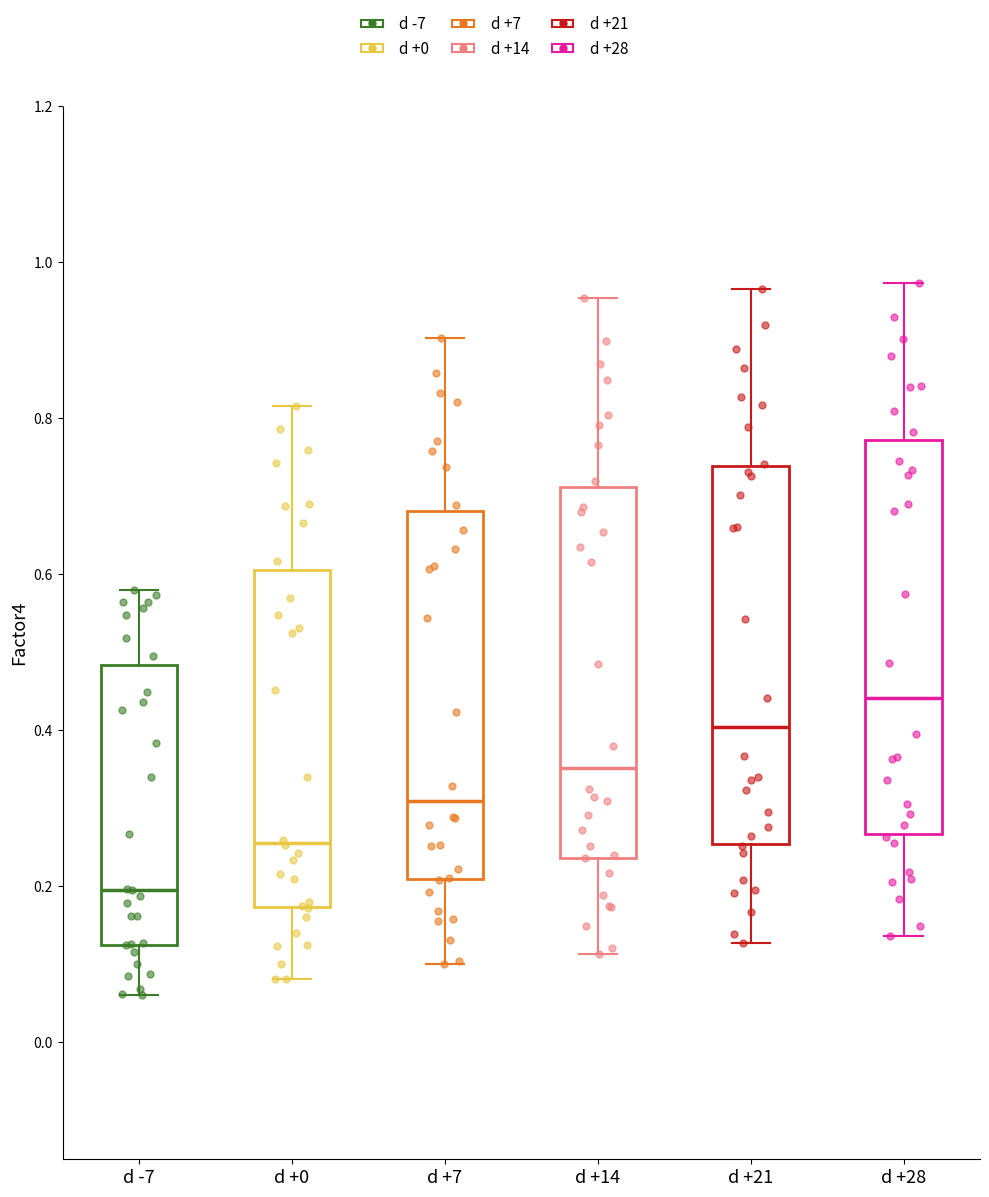

Where is the upper edge of the box for d +28 on the y-axis? The values are not printed on the chart, so give them approximately, as read against the axis.

0.78